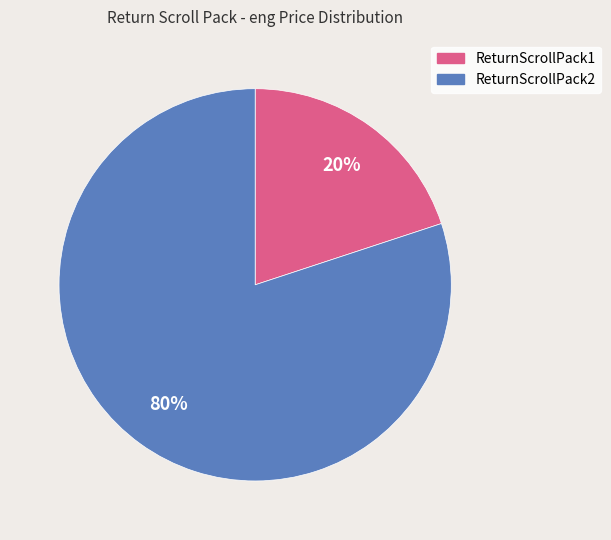

Is the sum of ReturnScrollPack2 and ReturnScrollPack1 greater than half?

Yes